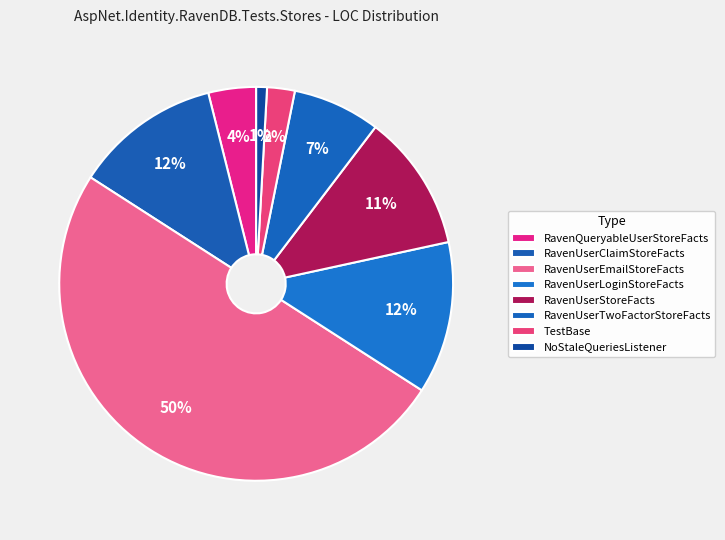

True or false: RavenQueryableUserStoreFacts accounts for 17% of the total.

False